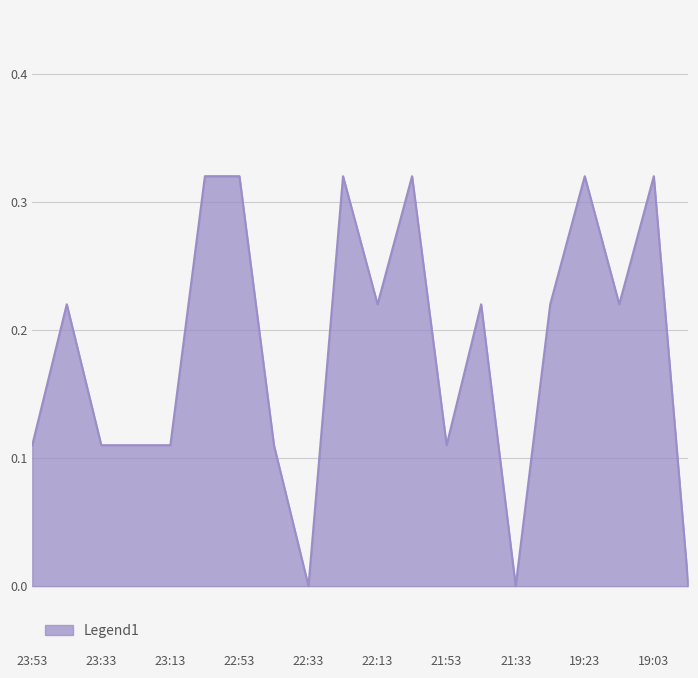

Does the chart display data point markers on the line(s)?

No